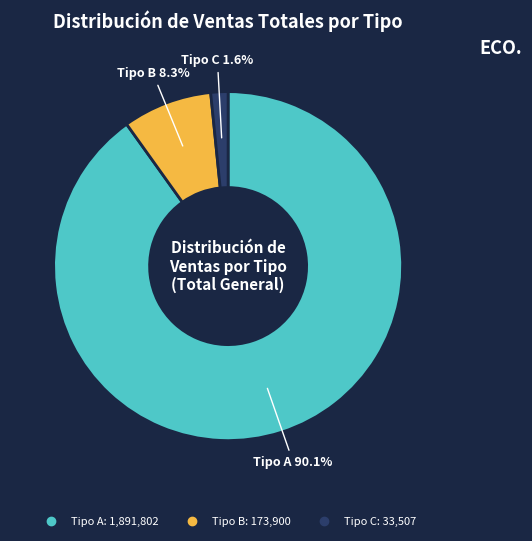

How many slices are in this pie chart?

3